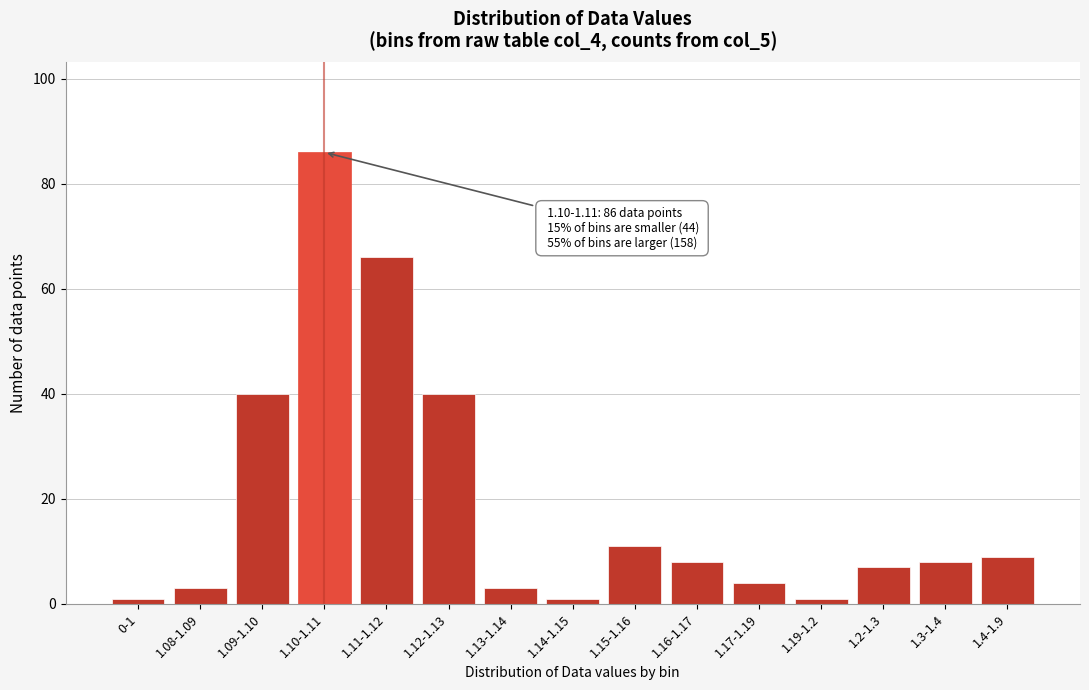

Reading right to left, what are all the values shown in this chart?

1.4-1.9=9	1.3-1.4=8	1.2-1.3=7	1.19-1.2=1	1.17-1.19=4	1.16-1.17=8	1.15-1.16=11	1.14-1.15=1	1.13-1.14=3	1.12-1.13=40	1.11-1.12=66	1.10-1.11=86	1.09-1.10=40	1.08-1.09=3	0-1=1